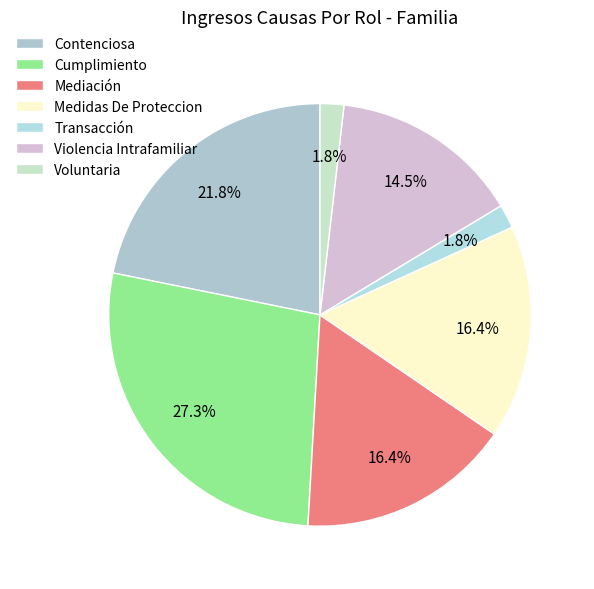

To the nearest percent, what is the average slice percentage?

14%